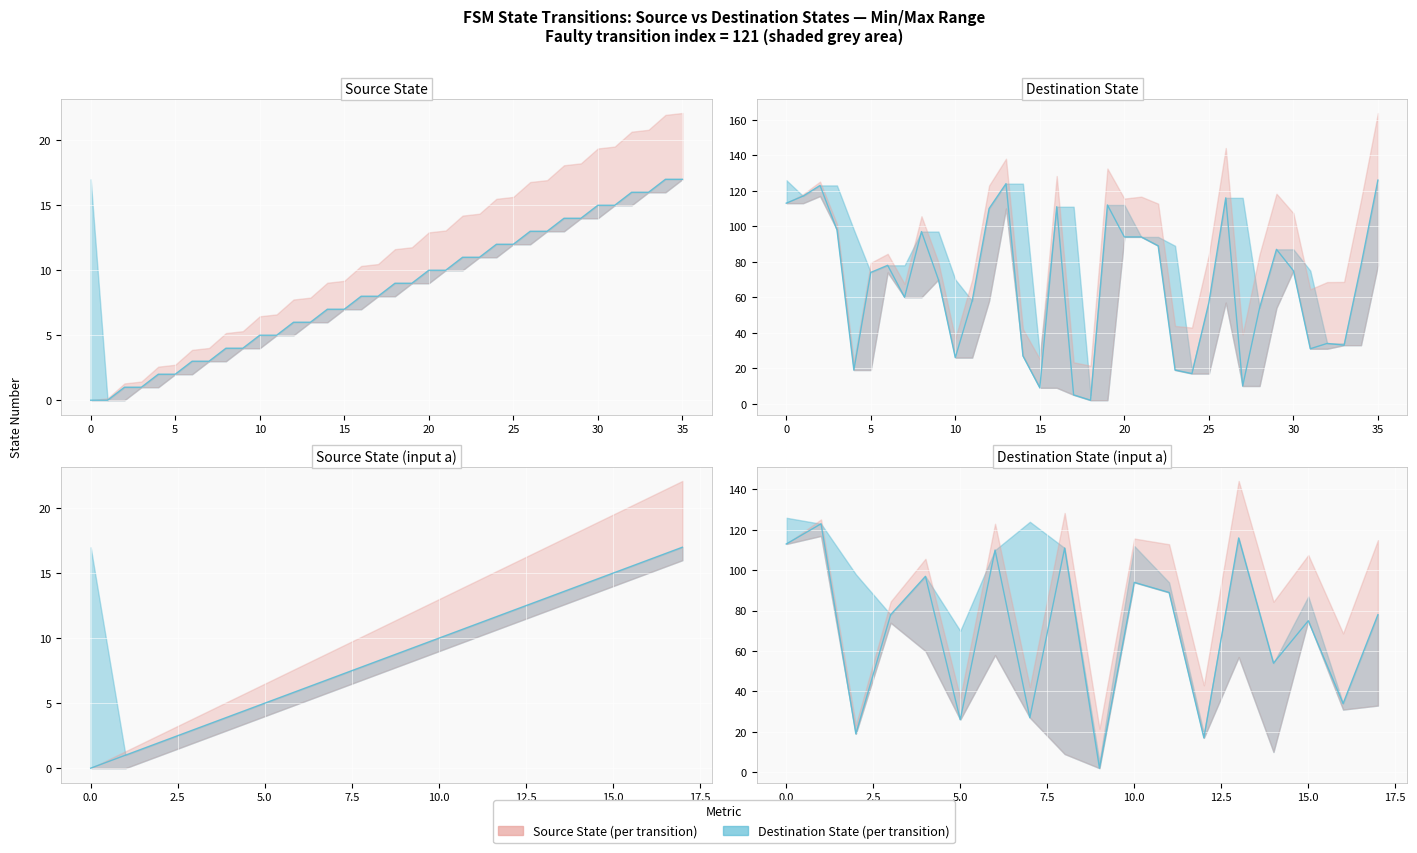

At which label does destination_state reach its peak?

13